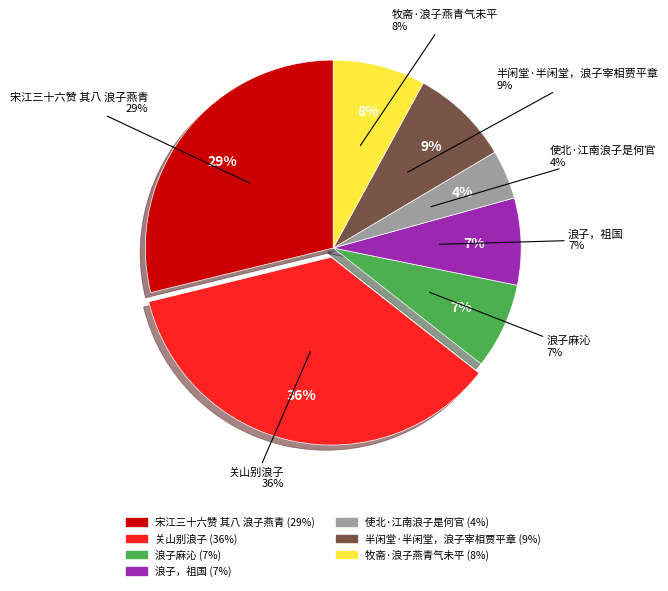

True or false: 半闲堂·半闲堂，浪子宰相贾平章 accounts for 16% of the total.

False